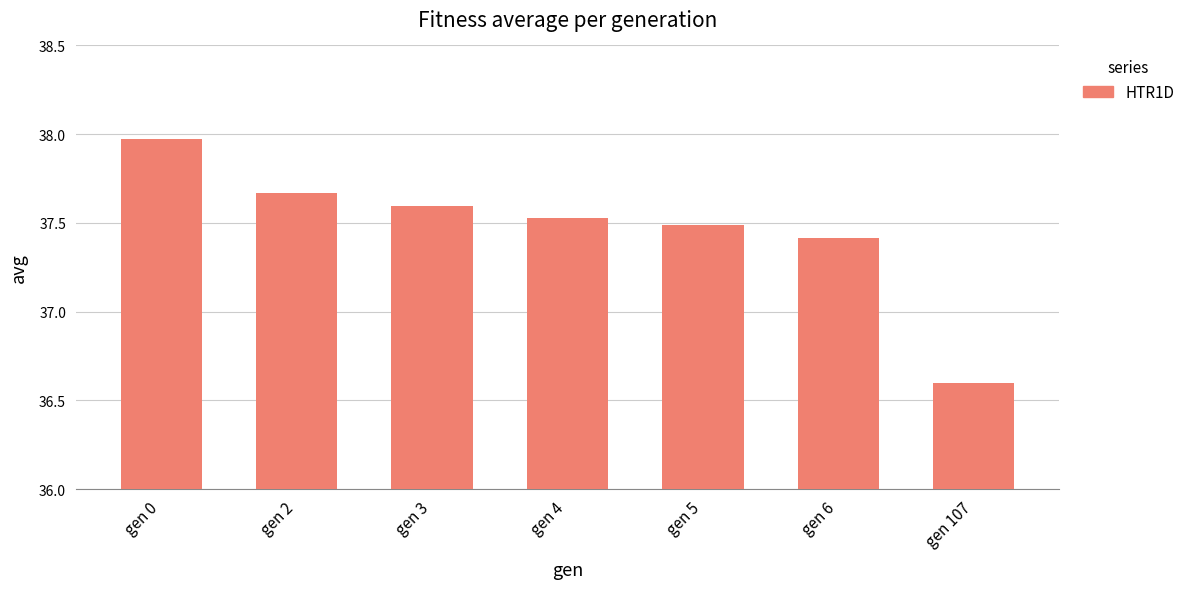

What is the value of the 3rd bar from the left?

37.6